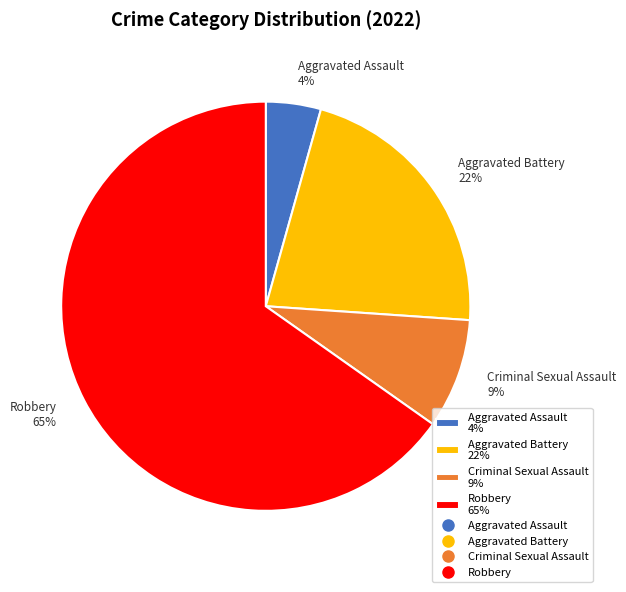

Between Robbery 65% and Criminal Sexual Assault 9%, which is larger?

Robbery 65%